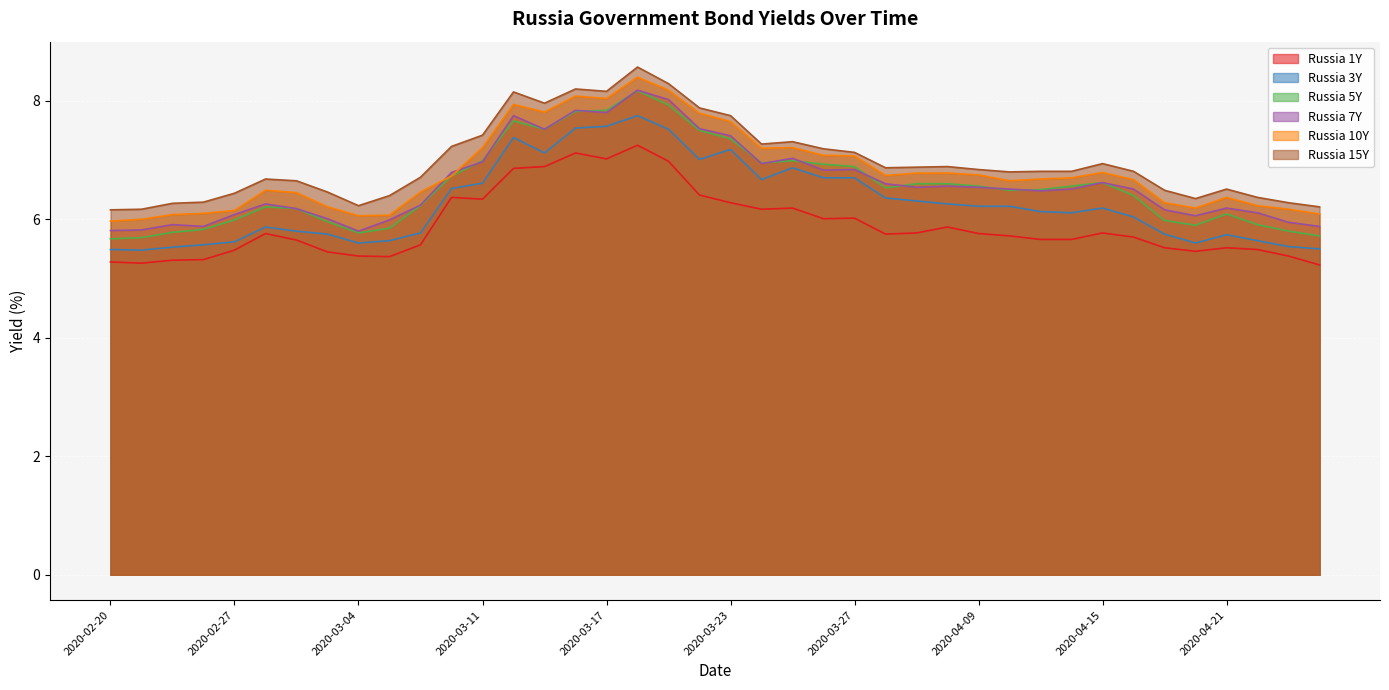

The value of Russia 5Y at 2020-03-12 is 10.1. True or false?

False